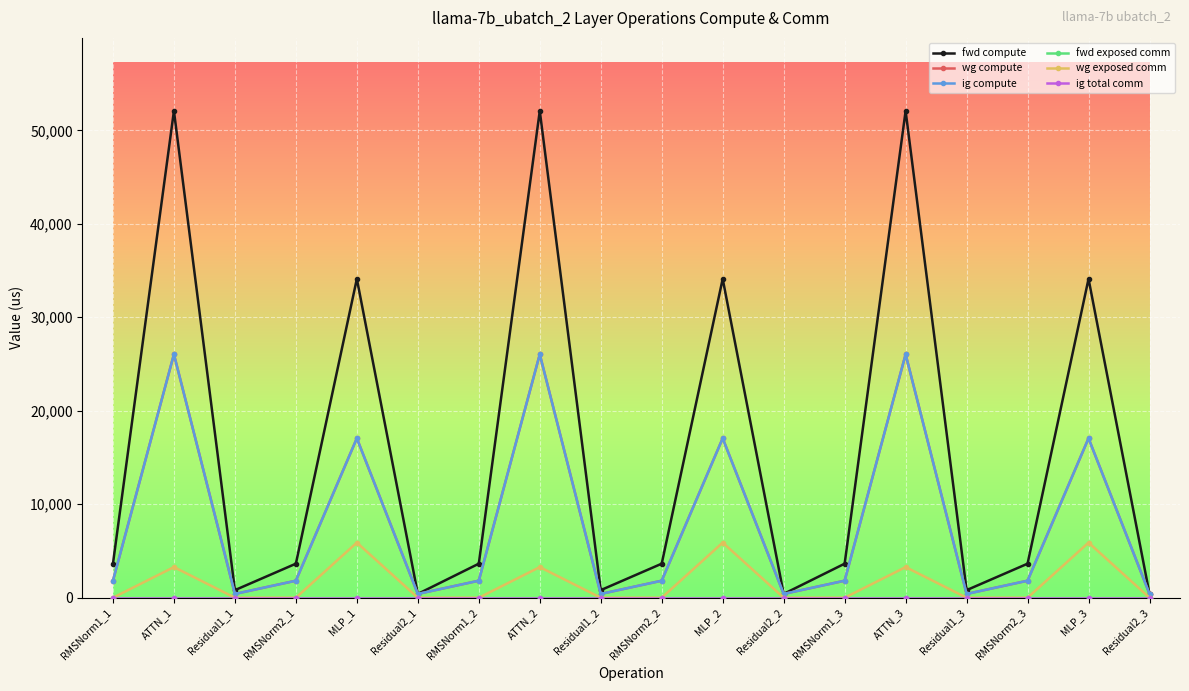

At how many categories does at least one series exceed 718?

15